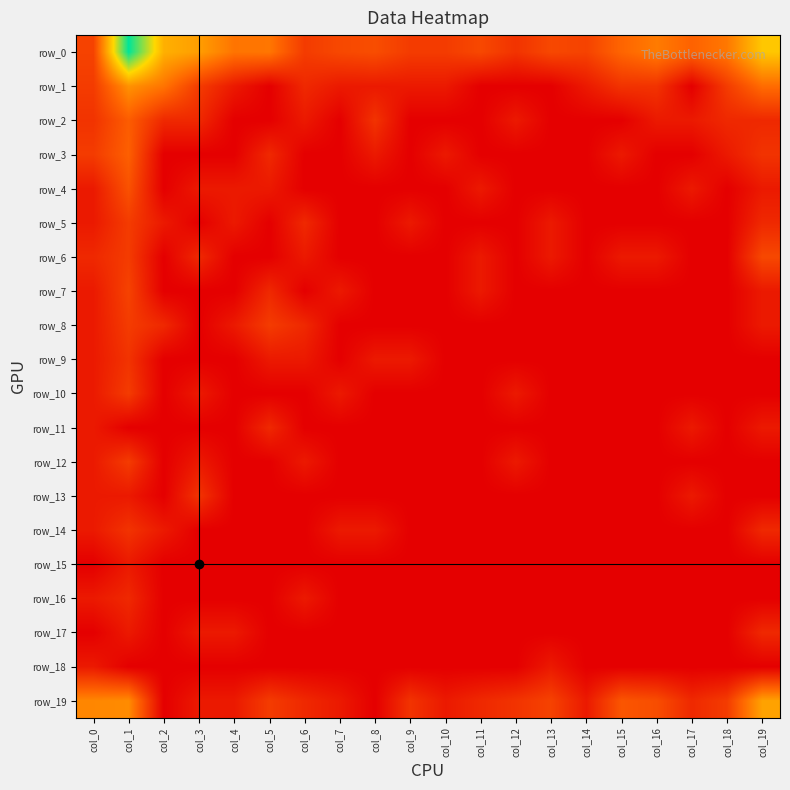

Reading right to left, extract all data points from this chart.

row_0: col_19=5.1	col_18=3.2	col_17=2.6	col_16=3.3	col_15=2.7	col_14=1.8	col_13=1.9	col_12=1.4	col_11=1.9	col_10=1.6	col_9=1.6	col_8=2.1	col_7=1.9	col_6=1.6	col_5=3.1	col_4=3.1	col_3=4.1	col_2=4.5	col_1=8.2	col_0=1.8
row_1: col_19=2.9	col_18=1.6	col_17=0.0	col_16=1.4	col_15=1.4	col_14=0.7	col_13=0.0	col_12=0.0	col_11=0.0	col_10=0.7	col_9=0.7	col_8=0.7	col_7=0.7	col_6=1.1	col_5=0.0	col_4=0.7	col_3=1.6	col_2=3.1	col_1=3.8	col_0=1.6
row_2: col_19=1.1	col_18=1.1	col_17=0.7	col_16=0.7	col_15=0.0	col_14=0.0	col_13=0.0	col_12=0.7	col_11=0.0	col_10=0.0	col_9=0.0	col_8=1.4	col_7=0.0	col_6=0.7	col_5=0.0	col_4=0.0	col_3=1.1	col_2=1.1	col_1=2.5	col_0=1.4
row_3: col_19=1.4	col_18=0.7	col_17=0.0	col_16=0.0	col_15=0.7	col_14=0.0	col_13=0.0	col_12=0.0	col_11=0.0	col_10=0.7	col_9=0.0	col_8=0.7	col_7=0.0	col_6=0.0	col_5=1.1	col_4=0.0	col_3=0.0	col_2=0.0	col_1=2.6	col_0=1.6
row_4: col_19=0.7	col_18=0.0	col_17=0.7	col_16=0.0	col_15=0.0	col_14=0.0	col_13=0.0	col_12=0.0	col_11=0.7	col_10=0.0	col_9=0.0	col_8=0.0	col_7=0.0	col_6=0.0	col_5=0.7	col_4=0.7	col_3=0.7	col_2=0.0	col_1=2.2	col_0=0.7
row_5: col_19=1.1	col_18=0.0	col_17=0.0	col_16=0.0	col_15=0.0	col_14=0.0	col_13=0.7	col_12=0.0	col_11=0.0	col_10=0.0	col_9=0.7	col_8=0.0	col_7=0.0	col_6=1.1	col_5=0.0	col_4=0.7	col_3=0.0	col_2=0.7	col_1=1.6	col_0=0.7
row_6: col_19=1.9	col_18=0.0	col_17=0.0	col_16=0.7	col_15=0.7	col_14=0.0	col_13=0.7	col_12=0.0	col_11=0.7	col_10=0.0	col_9=0.0	col_8=0.0	col_7=0.0	col_6=0.7	col_5=0.0	col_4=0.0	col_3=1.1	col_2=0.0	col_1=1.6	col_0=1.1
row_7: col_19=0.7	col_18=0.0	col_17=0.0	col_16=0.0	col_15=0.0	col_14=0.0	col_13=0.0	col_12=0.0	col_11=0.7	col_10=0.0	col_9=0.0	col_8=0.0	col_7=0.7	col_6=0.0	col_5=1.1	col_4=0.0	col_3=0.0	col_2=0.0	col_1=1.8	col_0=0.7
row_8: col_19=0.7	col_18=0.0	col_17=0.0	col_16=0.0	col_15=0.0	col_14=0.0	col_13=0.0	col_12=0.0	col_11=0.0	col_10=0.0	col_9=0.0	col_8=0.0	col_7=0.0	col_6=1.1	col_5=1.6	col_4=0.7	col_3=0.0	col_2=1.1	col_1=1.6	col_0=0.7
row_9: col_19=0.0	col_18=0.0	col_17=0.0	col_16=0.0	col_15=0.0	col_14=0.0	col_13=0.0	col_12=0.0	col_11=0.0	col_10=0.0	col_9=0.7	col_8=0.7	col_7=0.0	col_6=0.7	col_5=0.7	col_4=0.0	col_3=0.0	col_2=0.0	col_1=1.4	col_0=0.7
row_10: col_19=0.0	col_18=0.0	col_17=0.0	col_16=0.0	col_15=0.0	col_14=0.0	col_13=0.0	col_12=0.7	col_11=0.0	col_10=0.0	col_9=0.0	col_8=0.0	col_7=0.7	col_6=0.0	col_5=0.0	col_4=0.0	col_3=0.7	col_2=0.0	col_1=1.6	col_0=0.7
row_11: col_19=0.7	col_18=0.0	col_17=0.7	col_16=0.0	col_15=0.0	col_14=0.0	col_13=0.0	col_12=0.0	col_11=0.0	col_10=0.0	col_9=0.0	col_8=0.0	col_7=0.0	col_6=0.0	col_5=1.1	col_4=0.0	col_3=0.0	col_2=0.0	col_1=0.0	col_0=0.7
row_12: col_19=0.0	col_18=0.0	col_17=0.0	col_16=0.0	col_15=0.0	col_14=0.0	col_13=0.0	col_12=0.7	col_11=0.0	col_10=0.0	col_9=0.0	col_8=0.0	col_7=0.0	col_6=0.7	col_5=0.0	col_4=0.0	col_3=0.7	col_2=0.0	col_1=1.6	col_0=0.7
row_13: col_19=0.0	col_18=0.0	col_17=0.7	col_16=0.0	col_15=0.0	col_14=0.0	col_13=0.0	col_12=0.0	col_11=0.0	col_10=0.0	col_9=0.0	col_8=0.0	col_7=0.0	col_6=0.0	col_5=0.0	col_4=0.0	col_3=1.4	col_2=0.0	col_1=0.7	col_0=0.7
row_14: col_19=1.1	col_18=0.0	col_17=0.0	col_16=0.0	col_15=0.0	col_14=0.0	col_13=0.0	col_12=0.0	col_11=0.0	col_10=0.0	col_9=0.0	col_8=0.7	col_7=0.7	col_6=0.0	col_5=0.0	col_4=0.0	col_3=0.0	col_2=0.7	col_1=1.4	col_0=0.7
row_15: col_19=0.0	col_18=0.0	col_17=0.0	col_16=0.0	col_15=0.0	col_14=0.0	col_13=0.0	col_12=0.0	col_11=0.0	col_10=0.0	col_9=0.0	col_8=0.0	col_7=0.0	col_6=0.0	col_5=0.0	col_4=0.0	col_3=0.0	col_2=0.0	col_1=0.7	col_0=0.0
row_16: col_19=0.0	col_18=0.0	col_17=0.0	col_16=0.0	col_15=0.0	col_14=0.0	col_13=0.0	col_12=0.0	col_11=0.0	col_10=0.0	col_9=0.0	col_8=0.0	col_7=0.0	col_6=0.7	col_5=0.0	col_4=0.0	col_3=0.0	col_2=0.0	col_1=1.1	col_0=0.7
row_17: col_19=1.1	col_18=0.0	col_17=0.0	col_16=0.0	col_15=0.0	col_14=0.0	col_13=0.0	col_12=0.0	col_11=0.0	col_10=0.0	col_9=0.0	col_8=0.0	col_7=0.0	col_6=0.0	col_5=0.0	col_4=0.7	col_3=0.7	col_2=0.0	col_1=0.7	col_0=0.0
row_18: col_19=0.0	col_18=0.0	col_17=0.0	col_16=0.0	col_15=0.0	col_14=0.0	col_13=0.7	col_12=0.0	col_11=0.0	col_10=0.0	col_9=0.0	col_8=0.0	col_7=0.0	col_6=0.0	col_5=0.0	col_4=0.0	col_3=0.0	col_2=0.0	col_1=0.0	col_0=0.7
row_19: col_19=4.2	col_18=1.6	col_17=1.1	col_16=2.1	col_15=2.3	col_14=0.7	col_13=1.8	col_12=1.4	col_11=1.1	col_10=0.7	col_9=1.4	col_8=0.0	col_7=0.7	col_6=1.1	col_5=1.6	col_4=0.7	col_3=0.7	col_2=0.0	col_1=3.6	col_0=3.5